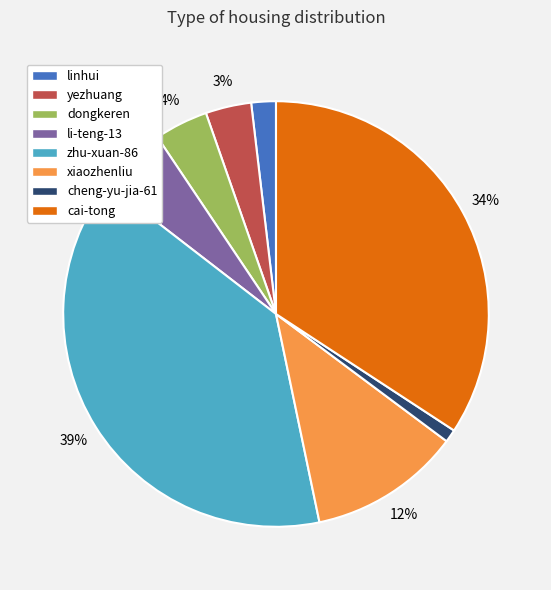

Which slice is the largest?

zhu-xuan-86